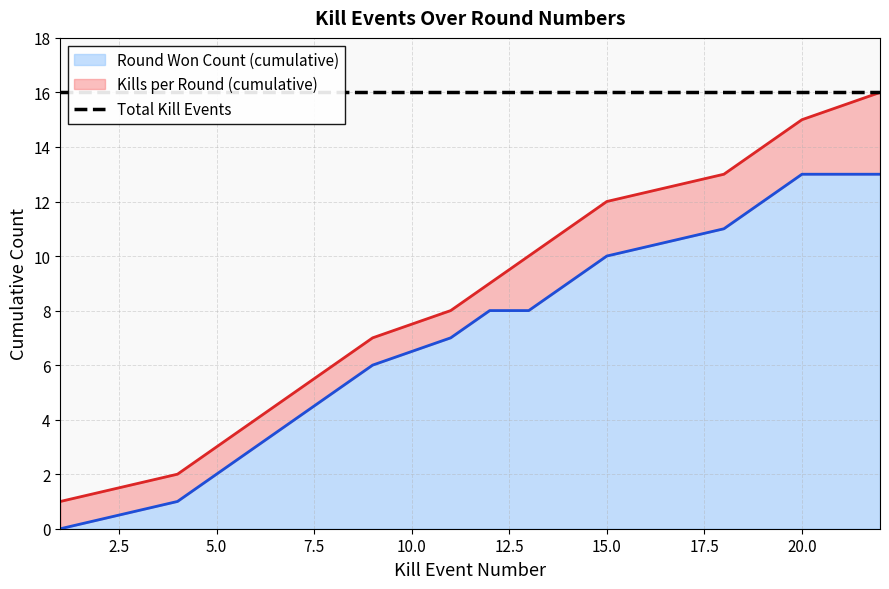

At which label is Round Won Count (cumulative) closest to 6?

9